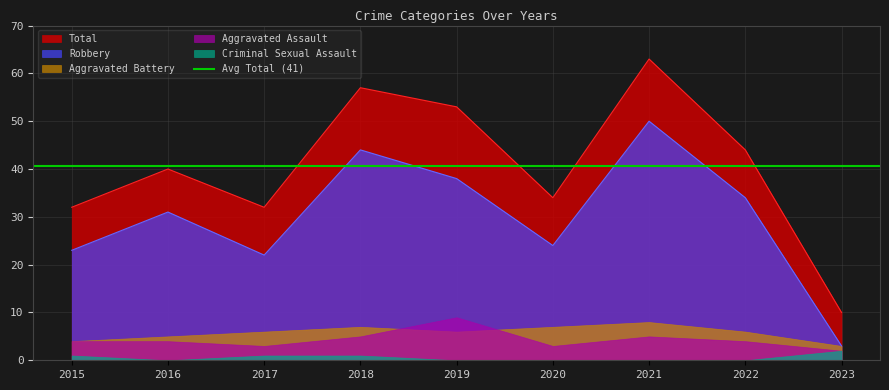

What is the average value of the Criminal Sexual Assault series?

1